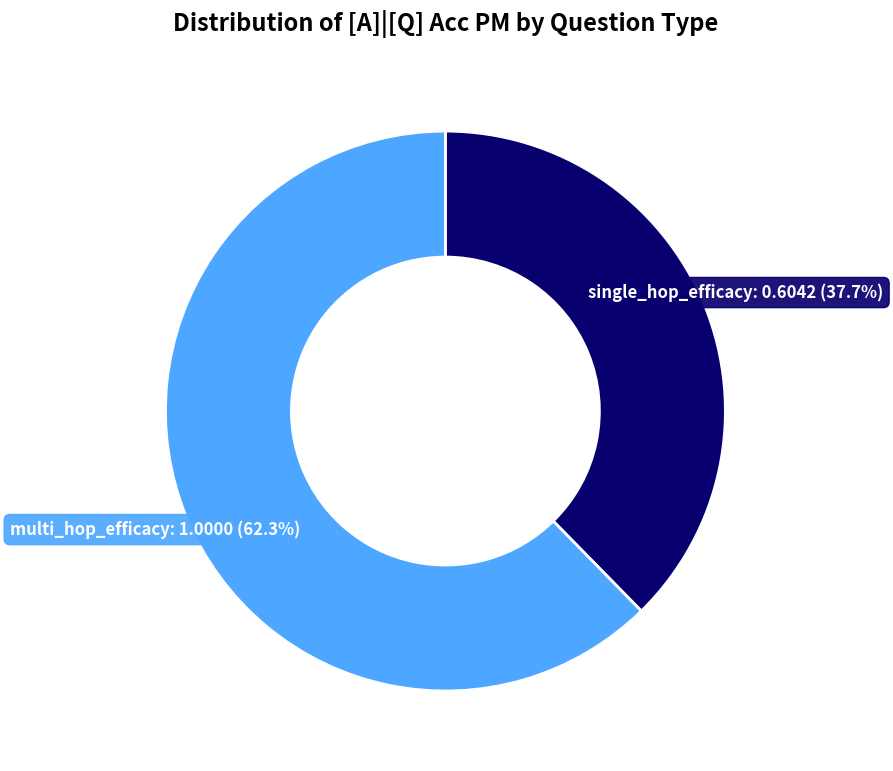

Does any single category account for the majority?

Yes